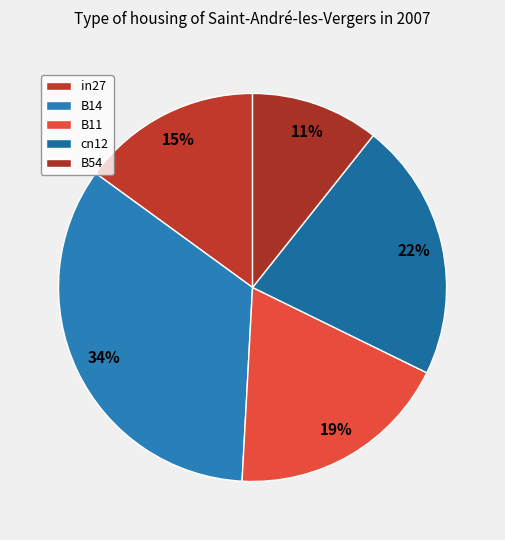

Between in27 and B54, which is larger?

in27